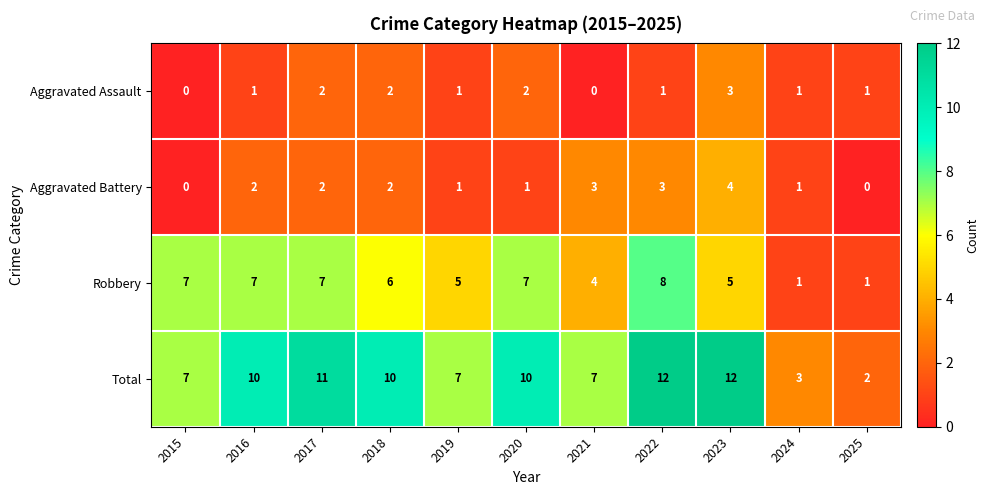

At which label does Aggravated Assault reach its peak?

2023